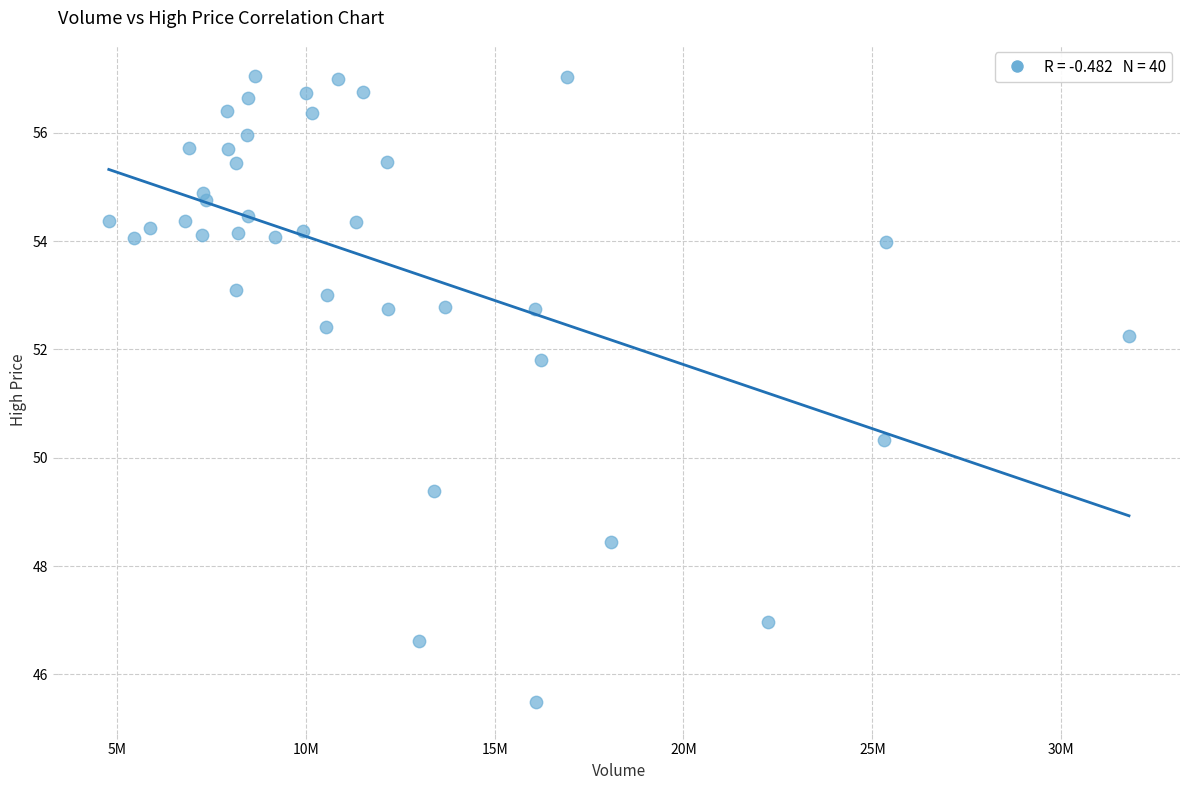

What is the range of Y values (max minus min)?

11.6